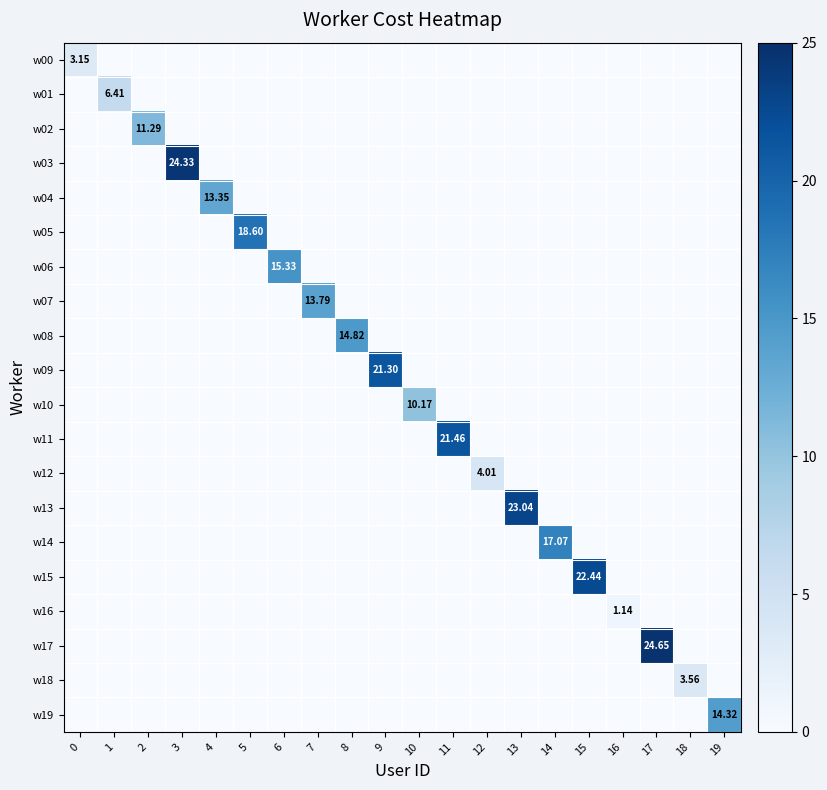

What is the sum of all w14 values?

17.1